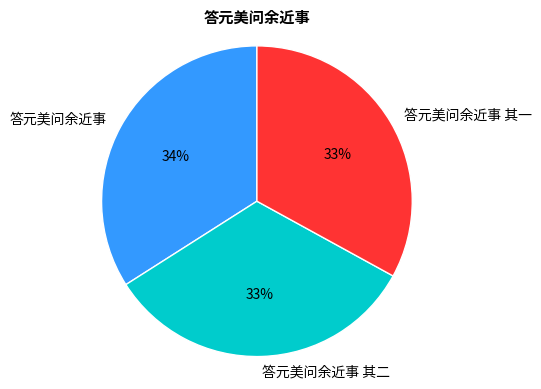

Between 答元美问余近事 其一 and 答元美问余近事, which is larger?

答元美问余近事